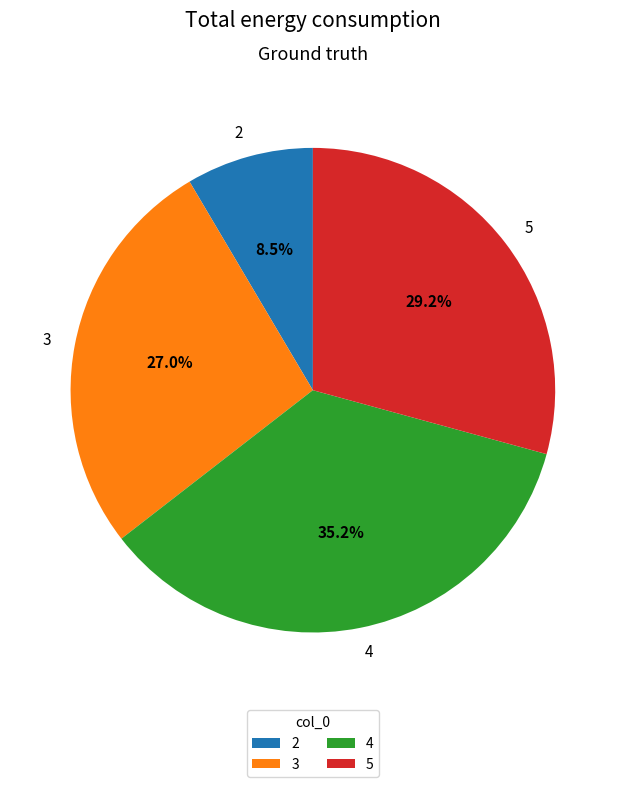

Count the number of slices in the pie.

4